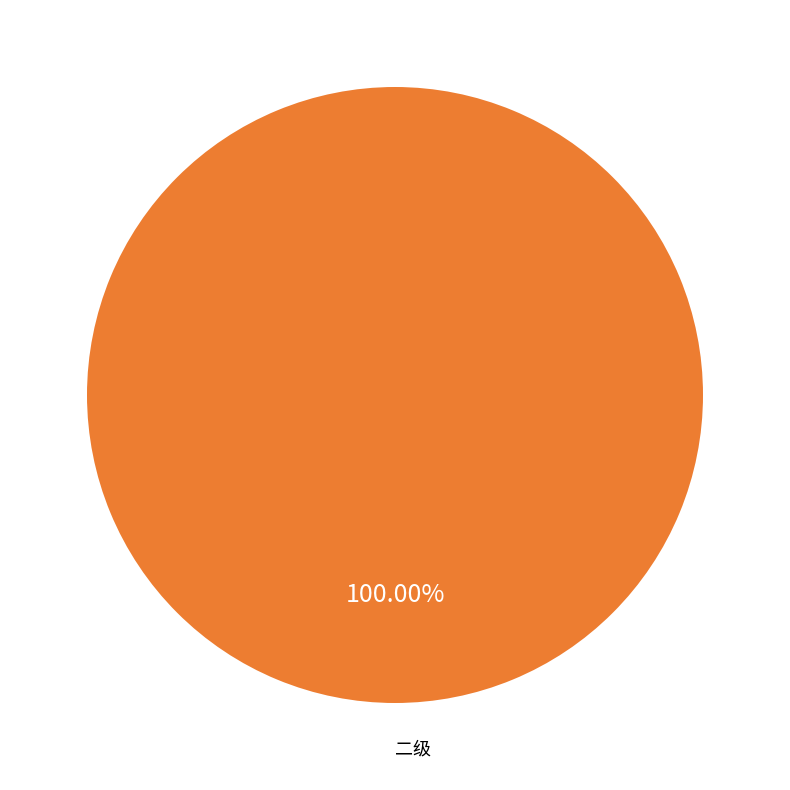

Rank the categories by value from highest to lowest.

二级